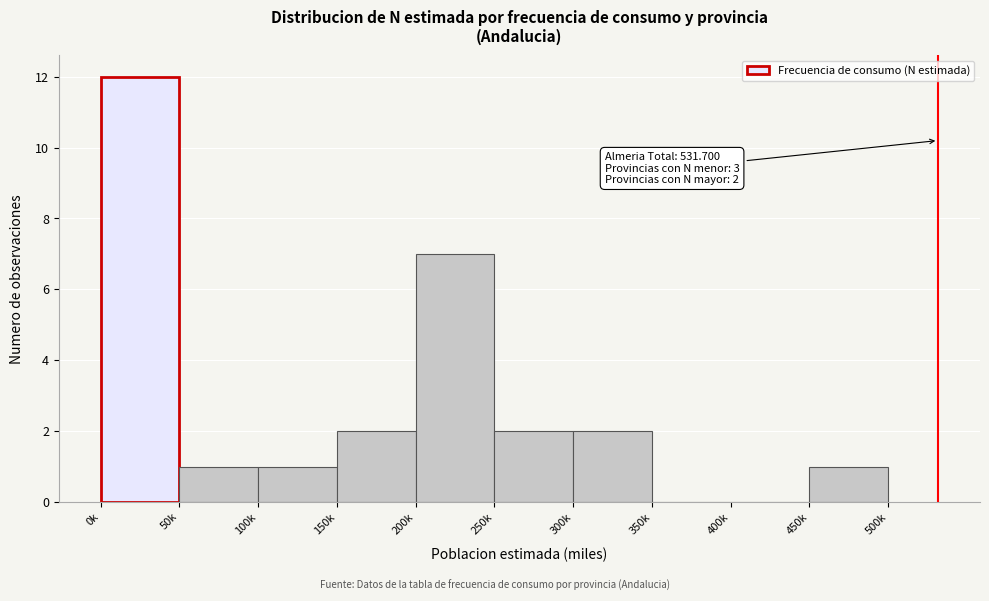

Reading left to right, extract all data points from this chart.

0k=12	50k=1	100k=1	150k=2	200k=7	250k=2	300k=2	350k=0	400k=0	450k=1